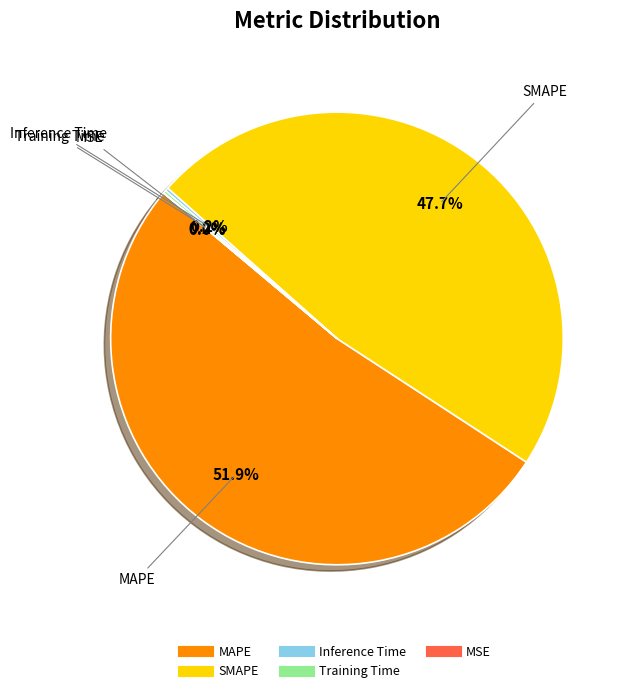

Which category has the biggest portion of the pie?

MAPE